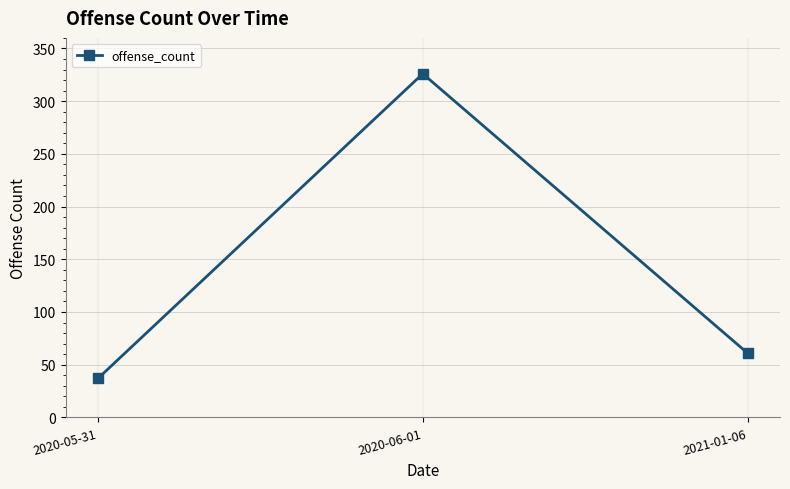

What is the value of the 1st point from the left?

37